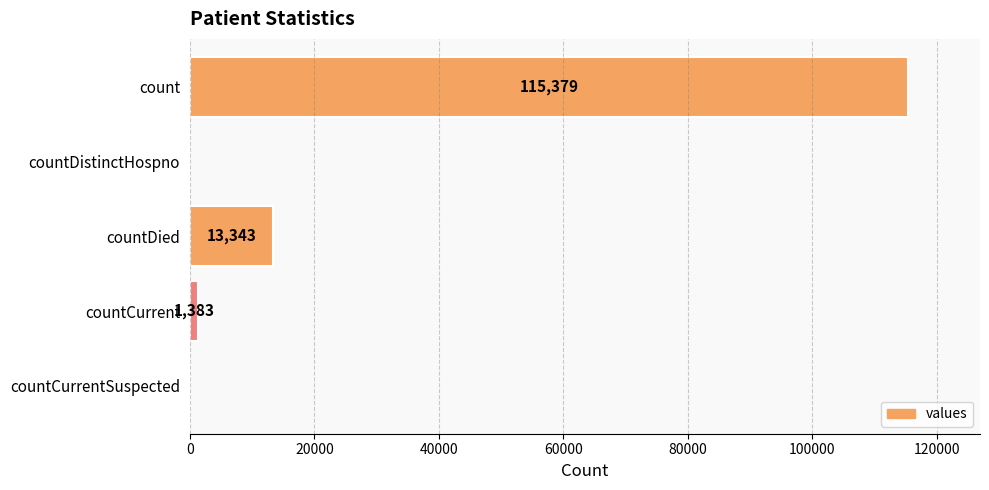

What value does the data have at countDied, to the nearest 50?

13350